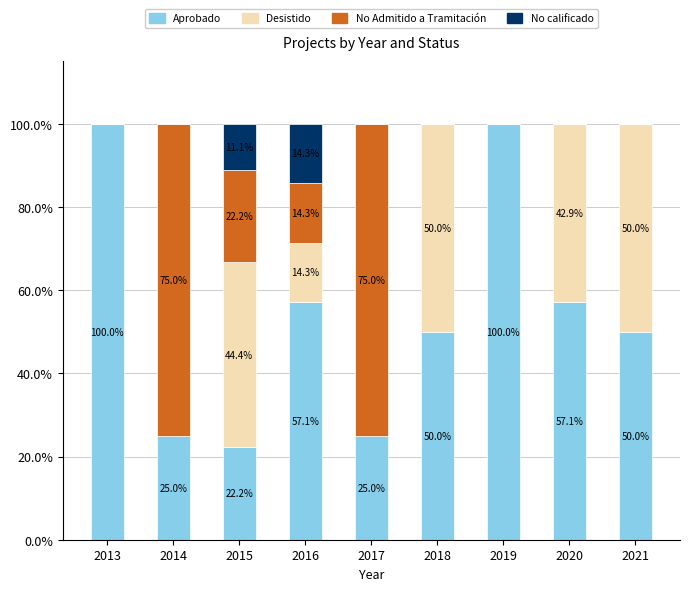

The value of Aprobado at 2013 is 27.5. True or false?

False